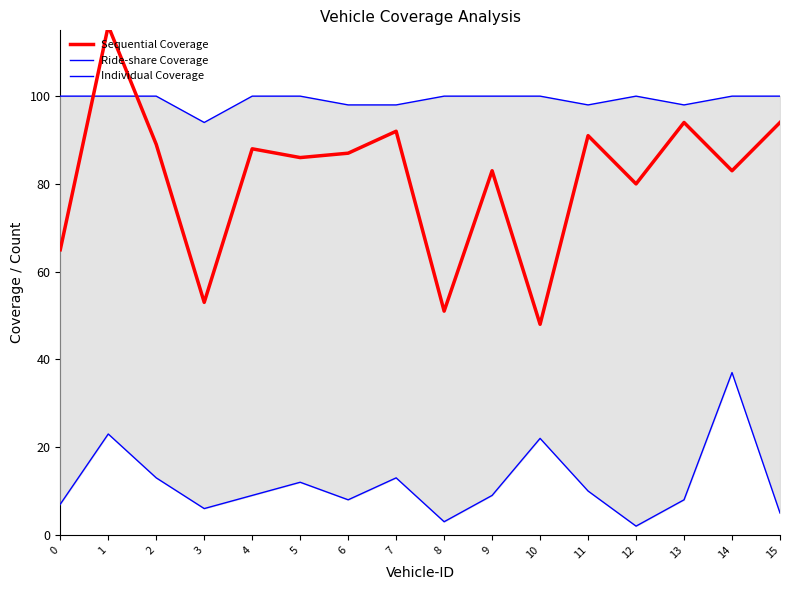

What is the value of the Individual Coverage point at the 9th from the left?

3